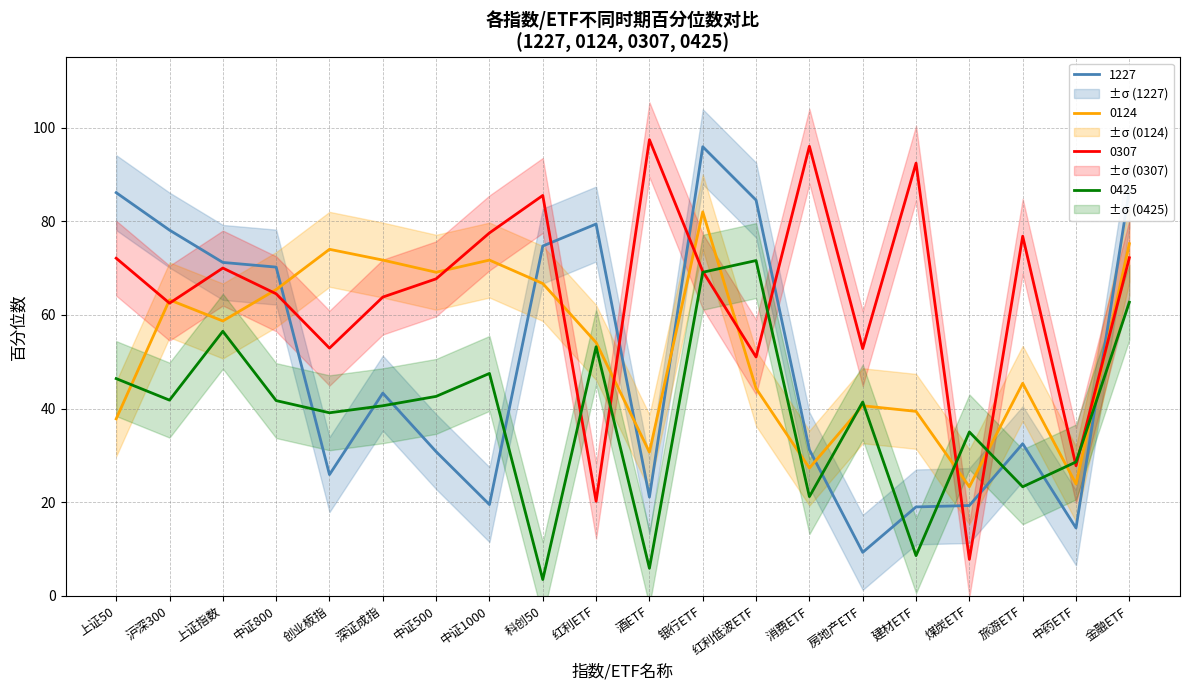

True or false: 0124 has more than 2 interior local peaks.

True